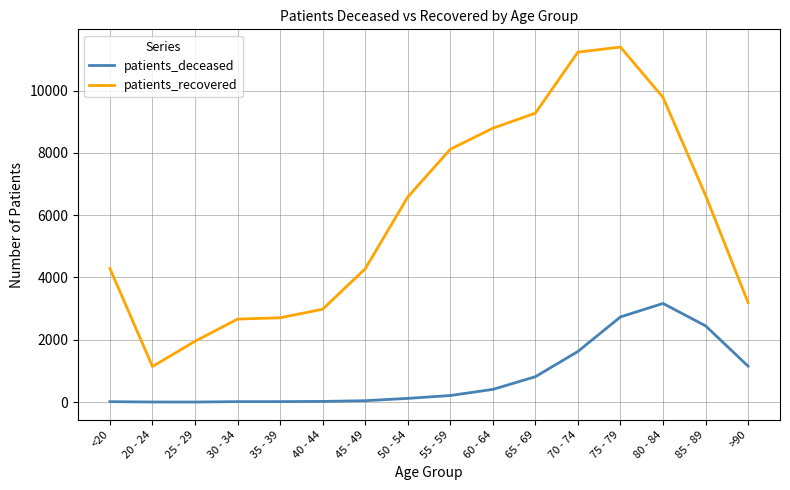

At 70 - 74, list the series in order from largest to smallest.

patients_recovered, patients_deceased